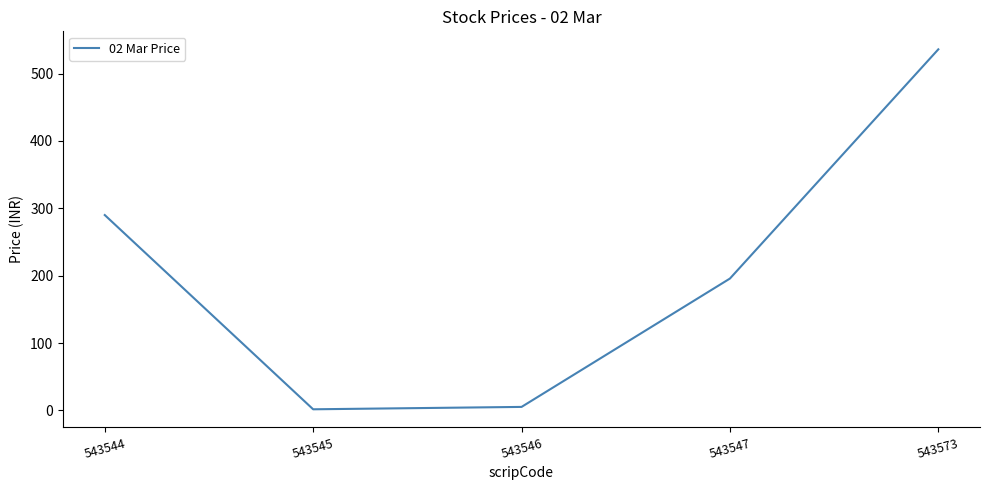

Which label corresponds to the largest value in the chart?

543573